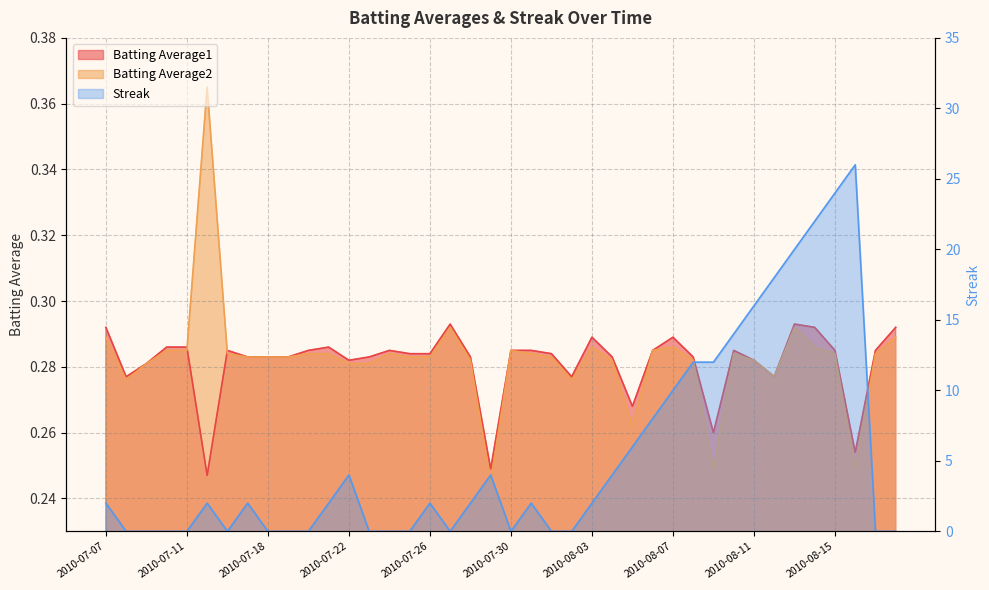

True or false: Batting Average1 and Batting Average2 intersect in this chart.

True